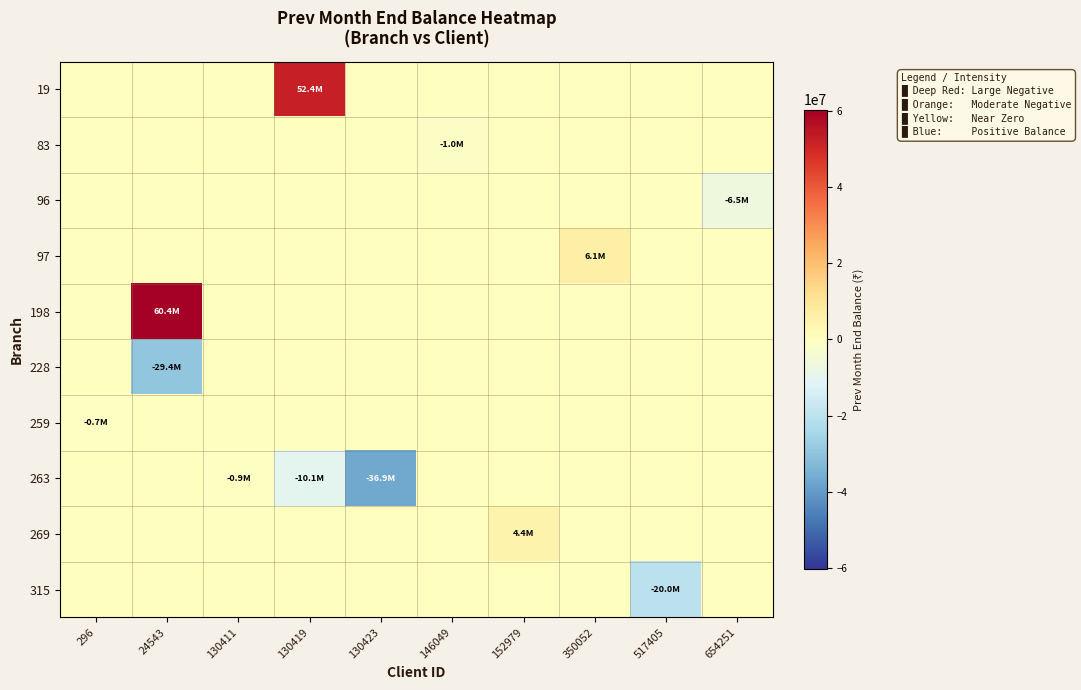

Reading left to right, extract all data points from this chart.

19: 296=0.0	24543=0.0	130411=0.0	130419=52363005.8	130423=0.0	146049=0.0	152979=0.0	350052=0.0	517405=0.0	654251=0.0
83: 296=0.0	24543=0.0	130411=0.0	130419=0.0	130423=0.0	146049=-1000000.0	152979=0.0	350052=0.0	517405=0.0	654251=0.0
96: 296=0.0	24543=0.0	130411=0.0	130419=0.0	130423=0.0	146049=0.0	152979=0.0	350052=0.0	517405=0.0	654251=-6505992.0
97: 296=0.0	24543=0.0	130411=0.0	130419=0.0	130423=0.0	146049=0.0	152979=0.0	350052=6128376.8	517405=0.0	654251=0.0
198: 296=0.0	24543=60384297.0	130411=0.0	130419=0.0	130423=0.0	146049=0.0	152979=0.0	350052=0.0	517405=0.0	654251=0.0
228: 296=0.0	24543=-29426477.8	130411=0.0	130419=0.0	130423=0.0	146049=0.0	152979=0.0	350052=0.0	517405=0.0	654251=0.0
259: 296=-668000.0	24543=0.0	130411=0.0	130419=0.0	130423=0.0	146049=0.0	152979=0.0	350052=0.0	517405=0.0	654251=0.0
263: 296=0.0	24543=0.0	130411=-921063.8	130419=-10124495.3	130423=-36914350.8	146049=0.0	152979=0.0	350052=0.0	517405=0.0	654251=0.0
269: 296=0.0	24543=0.0	130411=0.0	130419=0.0	130423=0.0	146049=0.0	152979=4377881.8	350052=0.0	517405=0.0	654251=0.0
315: 296=0.0	24543=0.0	130411=0.0	130419=0.0	130423=0.0	146049=0.0	152979=0.0	350052=0.0	517405=-20014000.3	654251=0.0